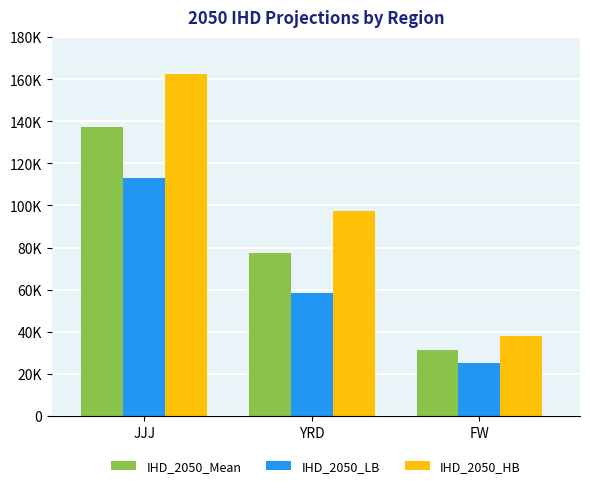

The IHD_2050_LB series shows 58643 at YRD. True or false?

True